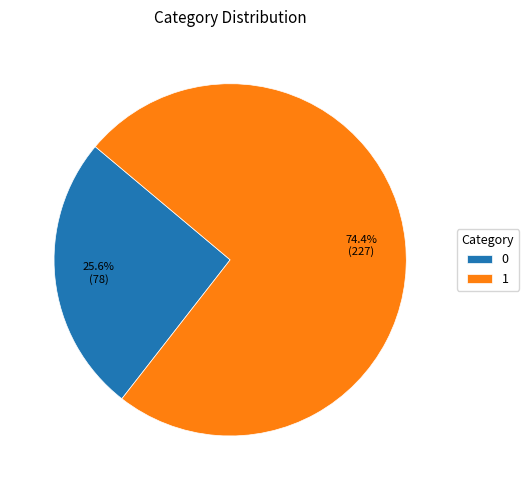

Is it true that 0 is 19% of the pie?

False